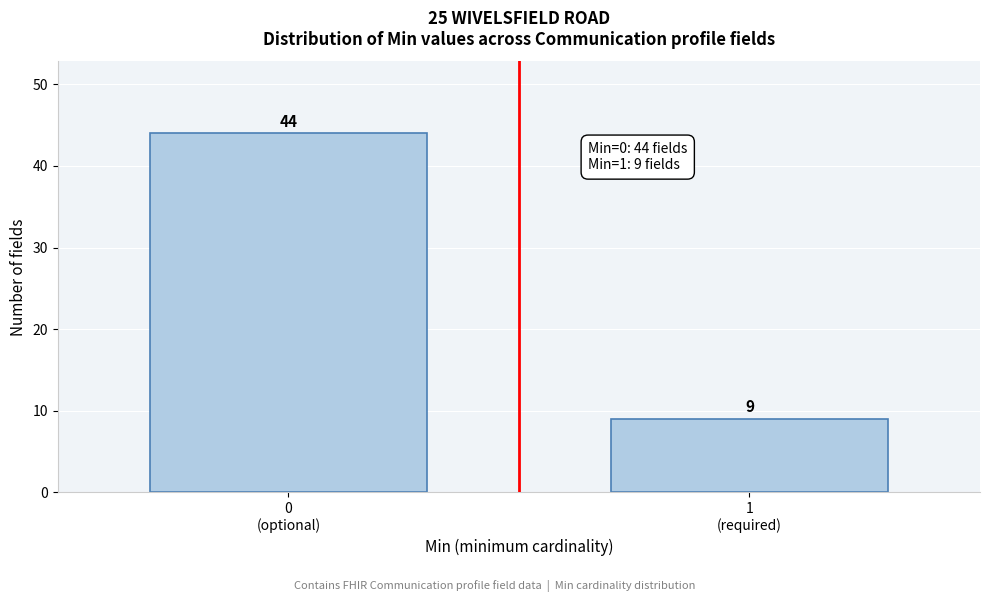

Reading left to right, what are all the values shown in this chart?

44	9